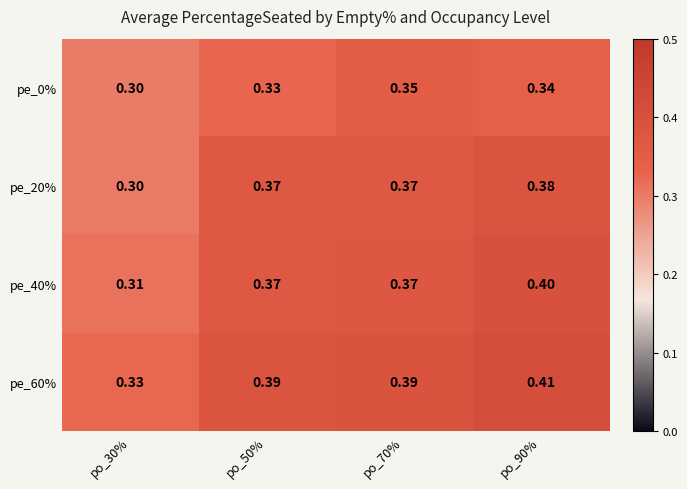

Is the value of pe_0% at po_50% greater than the value of pe_40% at po_90%?

No